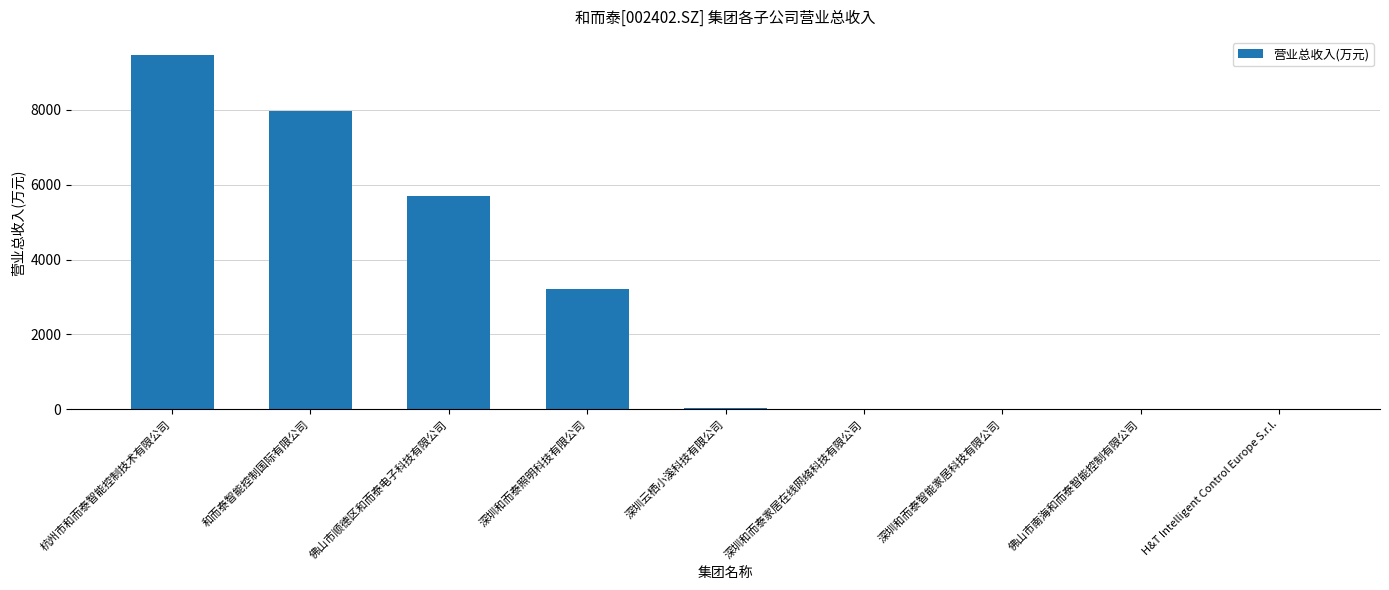

Where is the data nearest to the value 4733?

佛山市顺德区和而泰电子科技有限公司